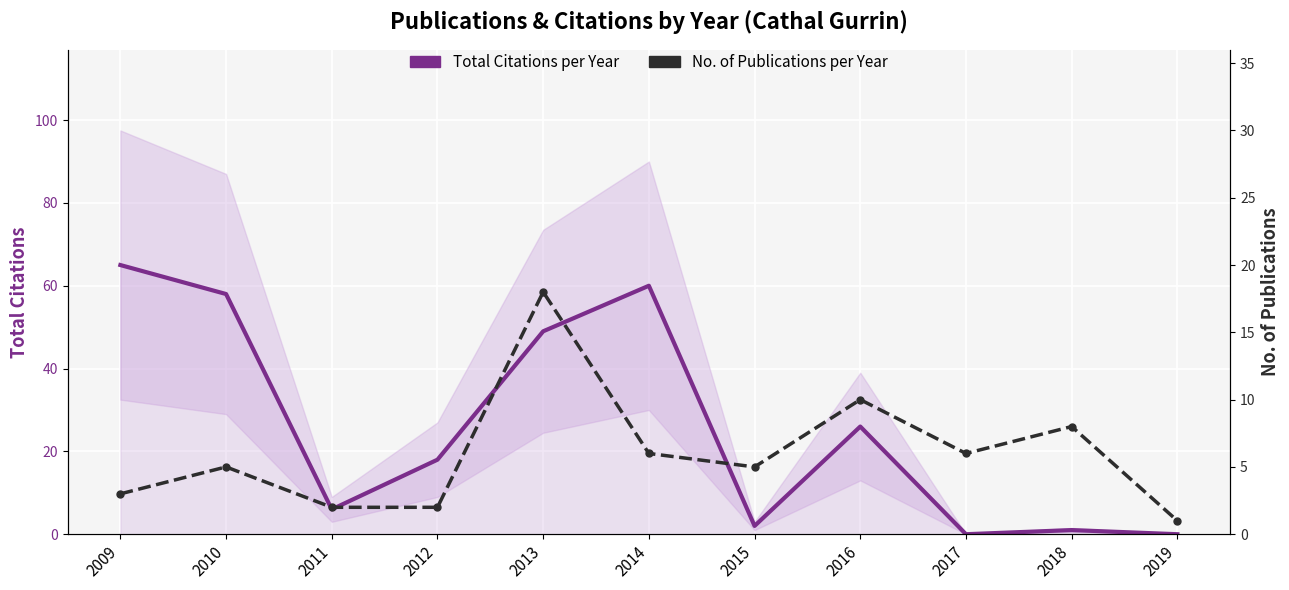

Is it true that No. of Publications per Year equals 2 at 2011?

True